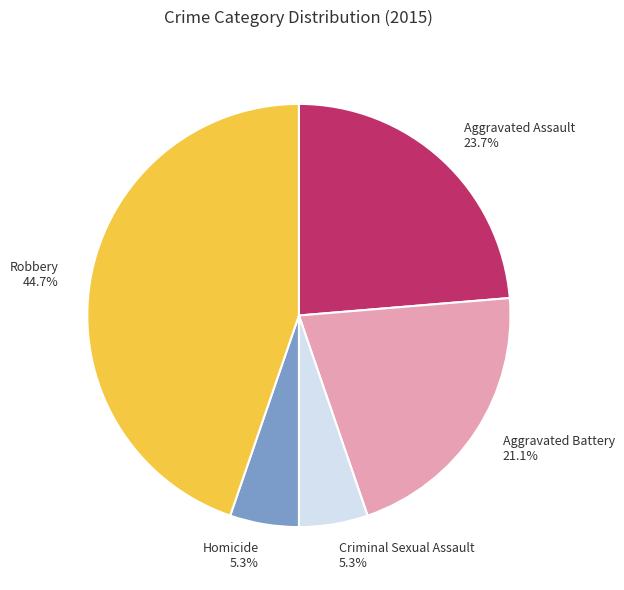

Count the number of slices in the pie.

5